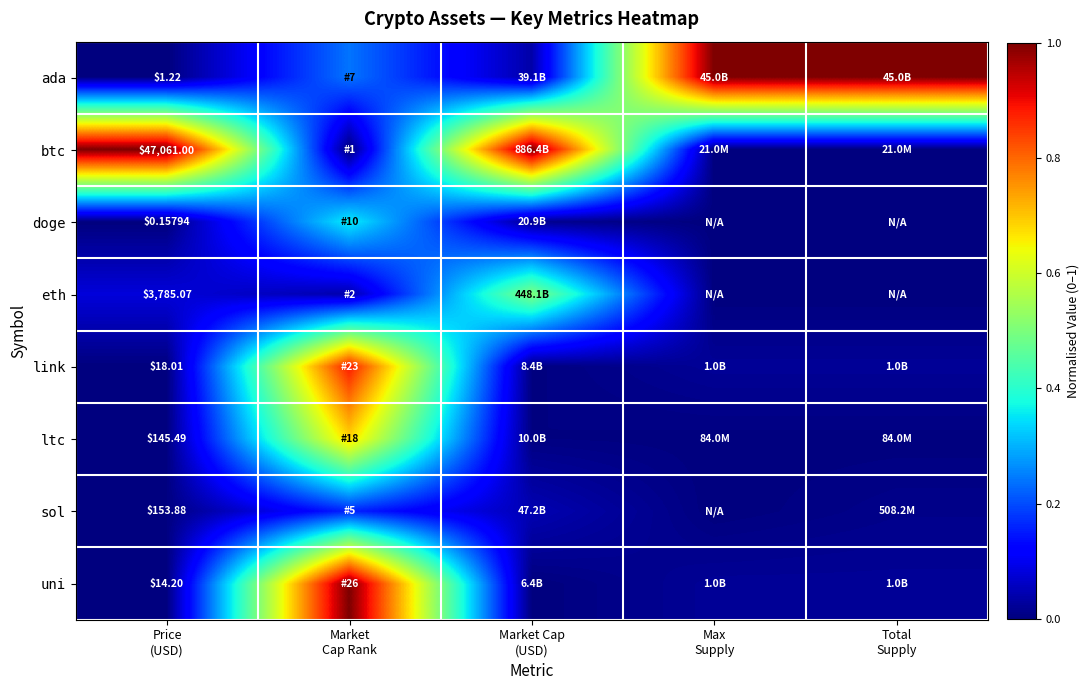

Which label corresponds to the smallest value in the chart?

Market
Cap Rank